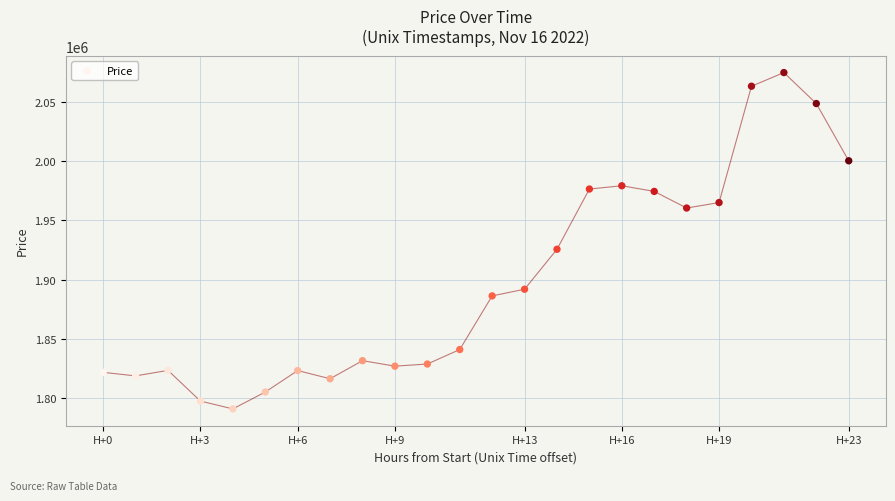

What is the range of X values (max minus min)?

82800000